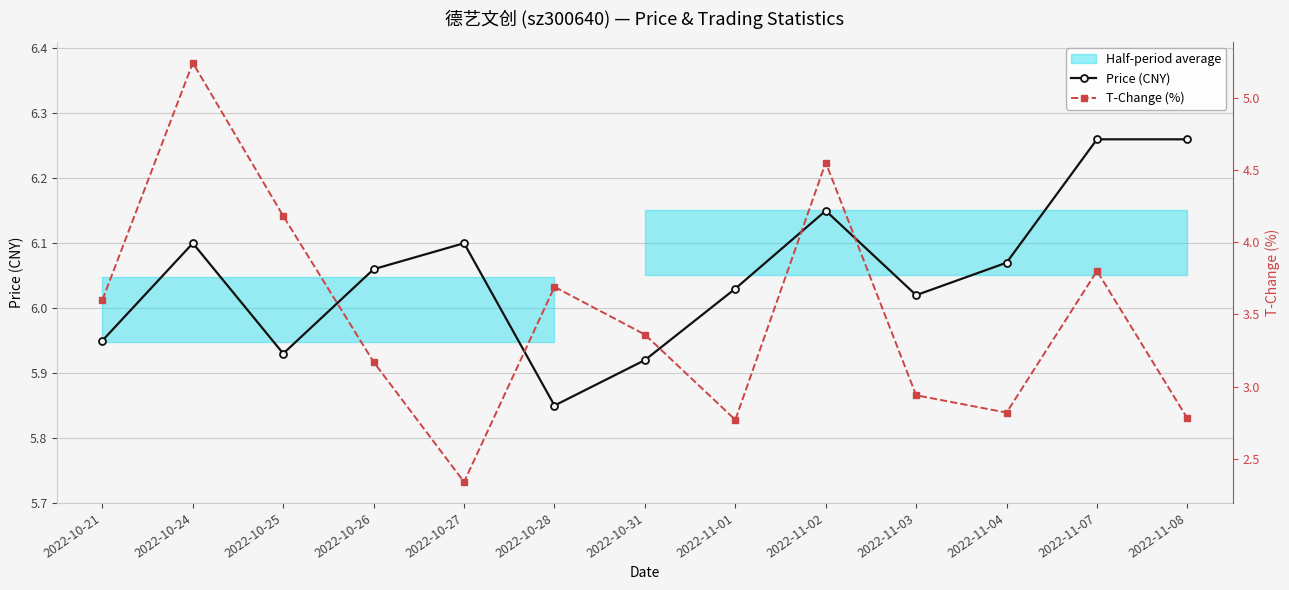

Reading left to right, list all the values displayed in this chart.

Price (CNY): 6.0	6.1	5.9	6.1	6.1	5.8	5.9	6.0	6.2	6.0	6.1	6.3	6.3
T-Change (%): 3.6	5.2	4.2	3.2	2.3	3.7	3.4	2.8	4.5	2.9	2.8	3.8	2.8